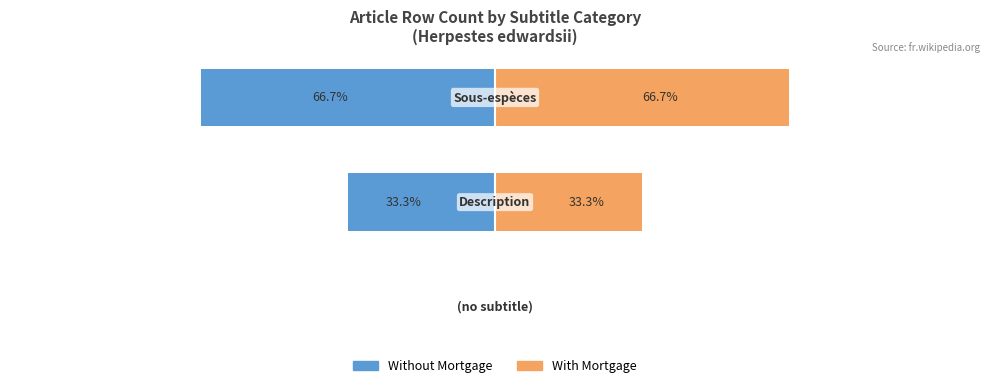

What is the average value of the With Mortgage series?

33.3